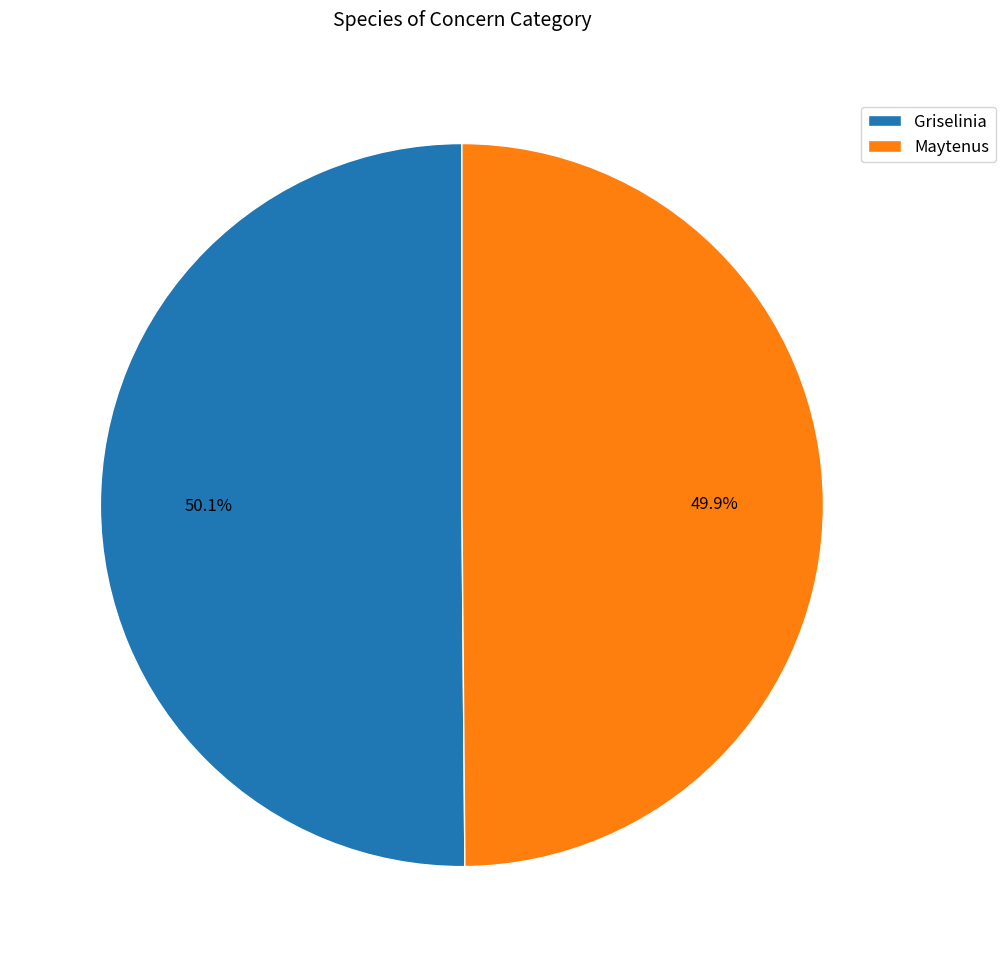

True or false: Griselinia accounts for 44% of the total.

False